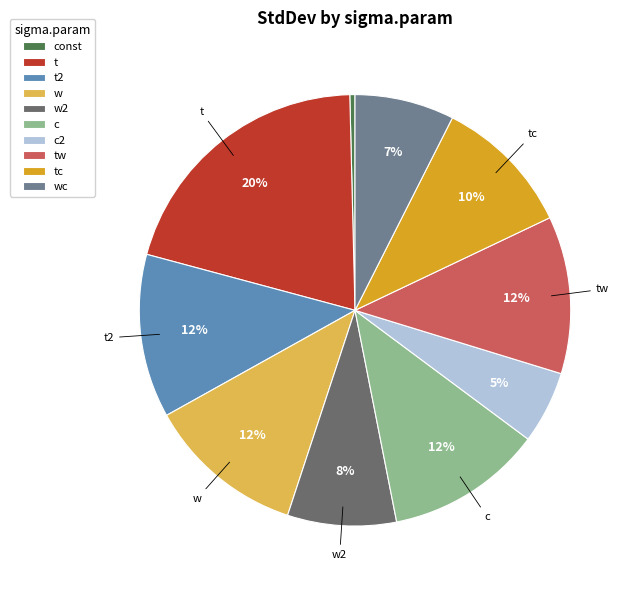

Count the number of slices in the pie.

10